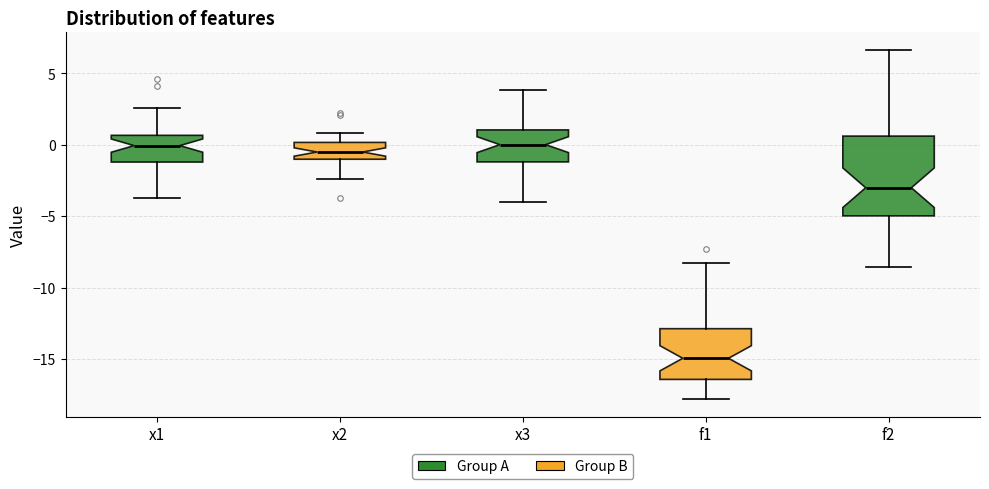

Which box is the tallest, from its lower edge to its upper edge?

f2